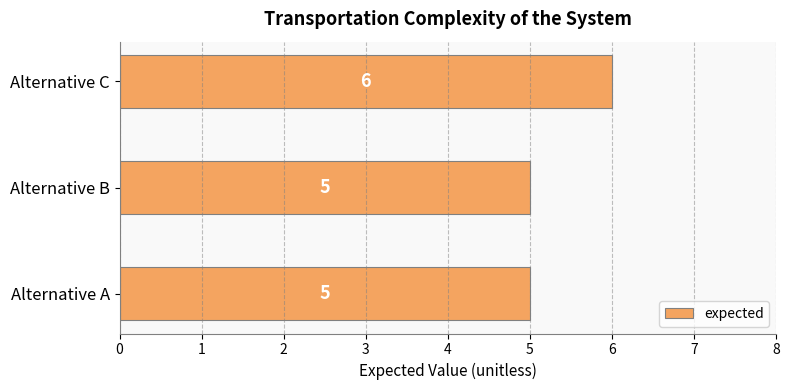

The value at Alternative C is 6. True or false?

True